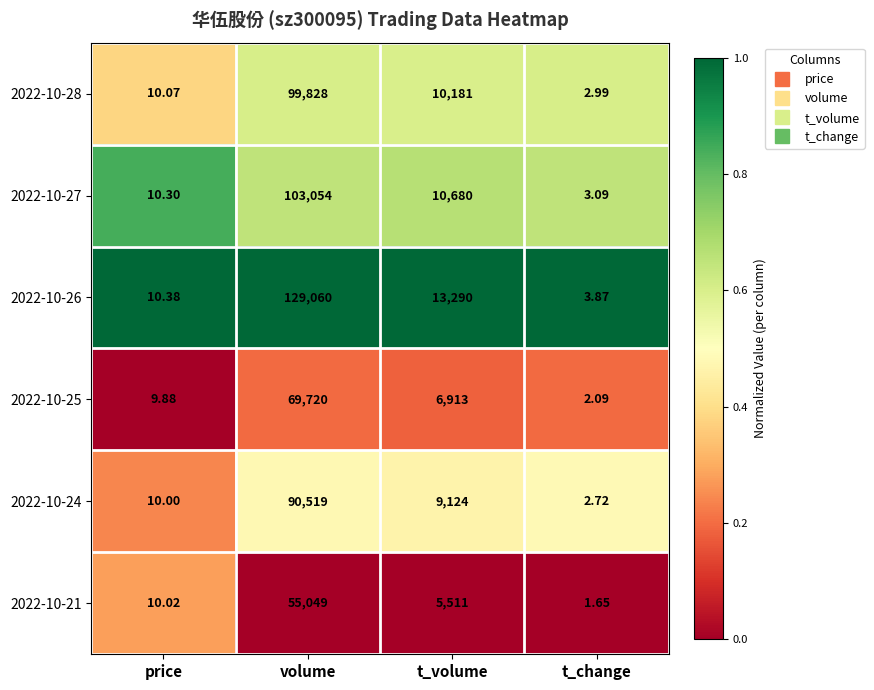

At which category is the sum across all series the highest?

volume